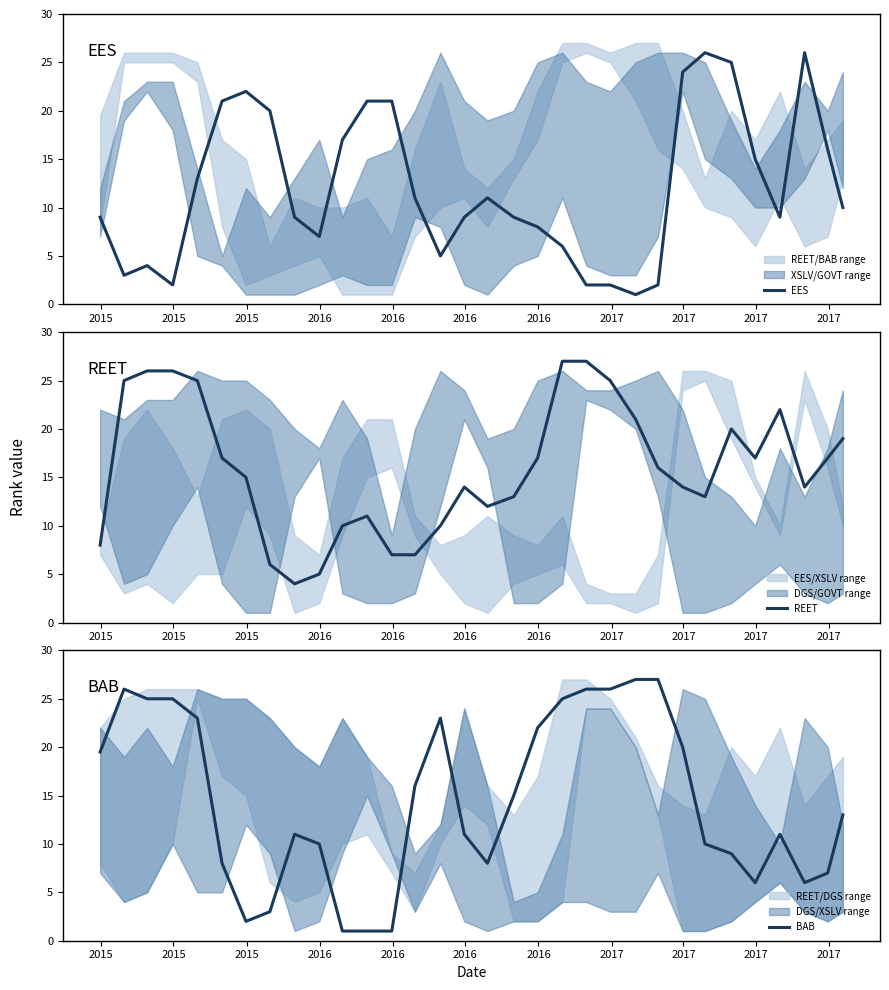

What is the lowest value of the REET series?

4